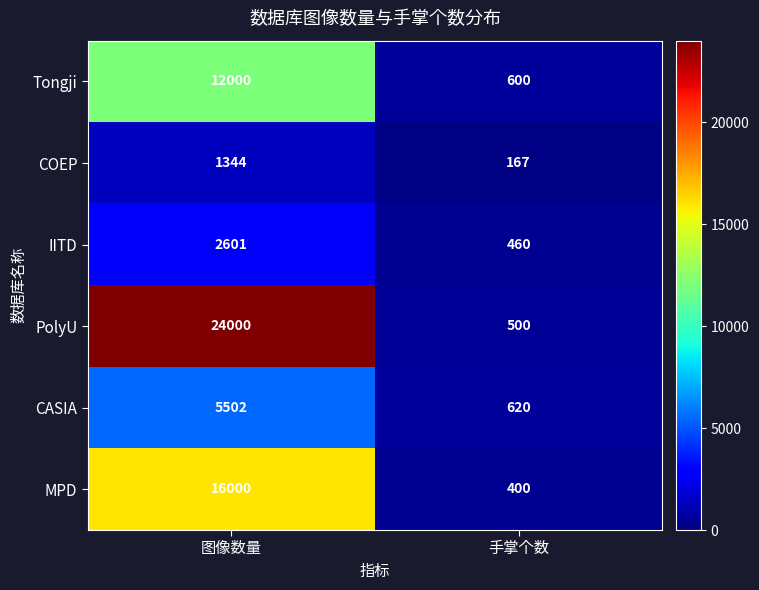

Which series changed the most between 图像数量 and 手掌个数?

PolyU